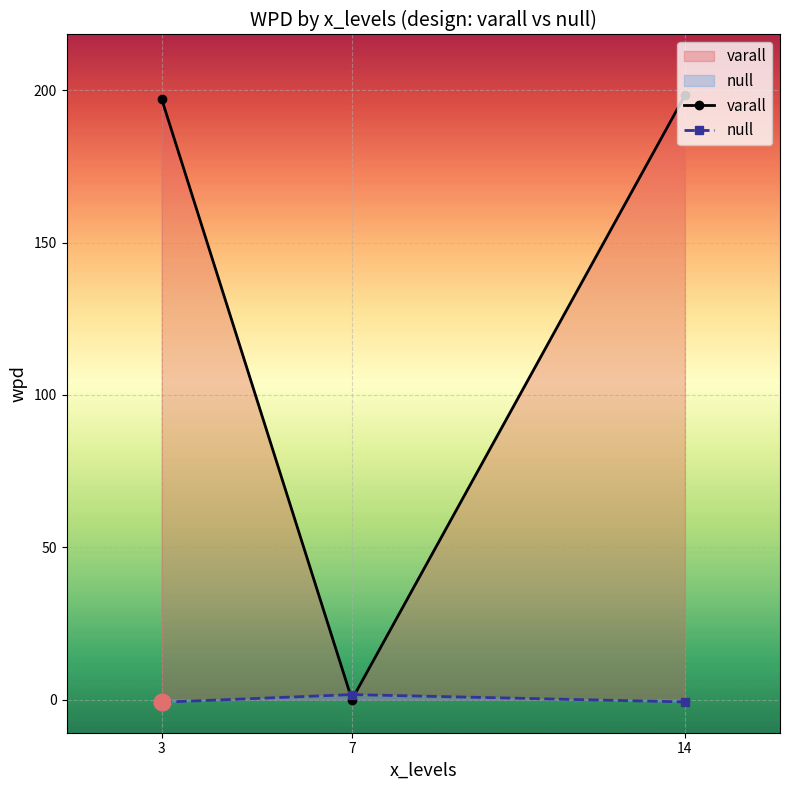

What is the difference between the highest and lowest values at 14?

199.0